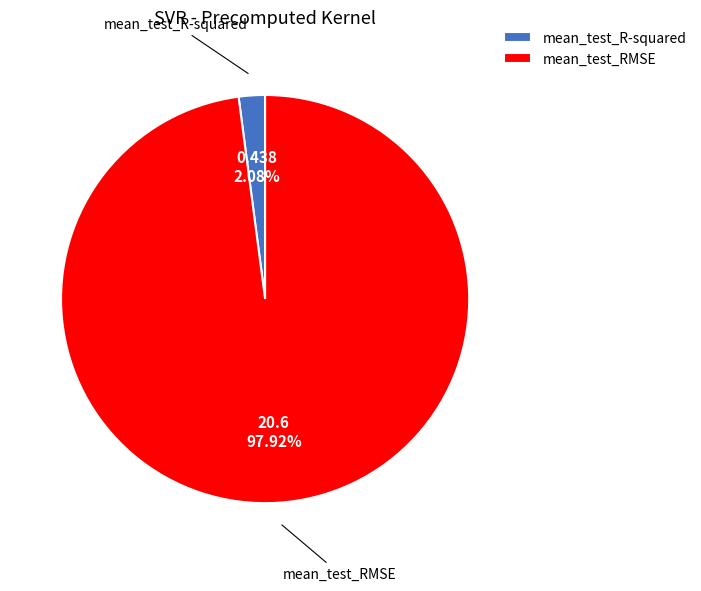

Which category has the biggest portion of the pie?

mean_test_RMSE